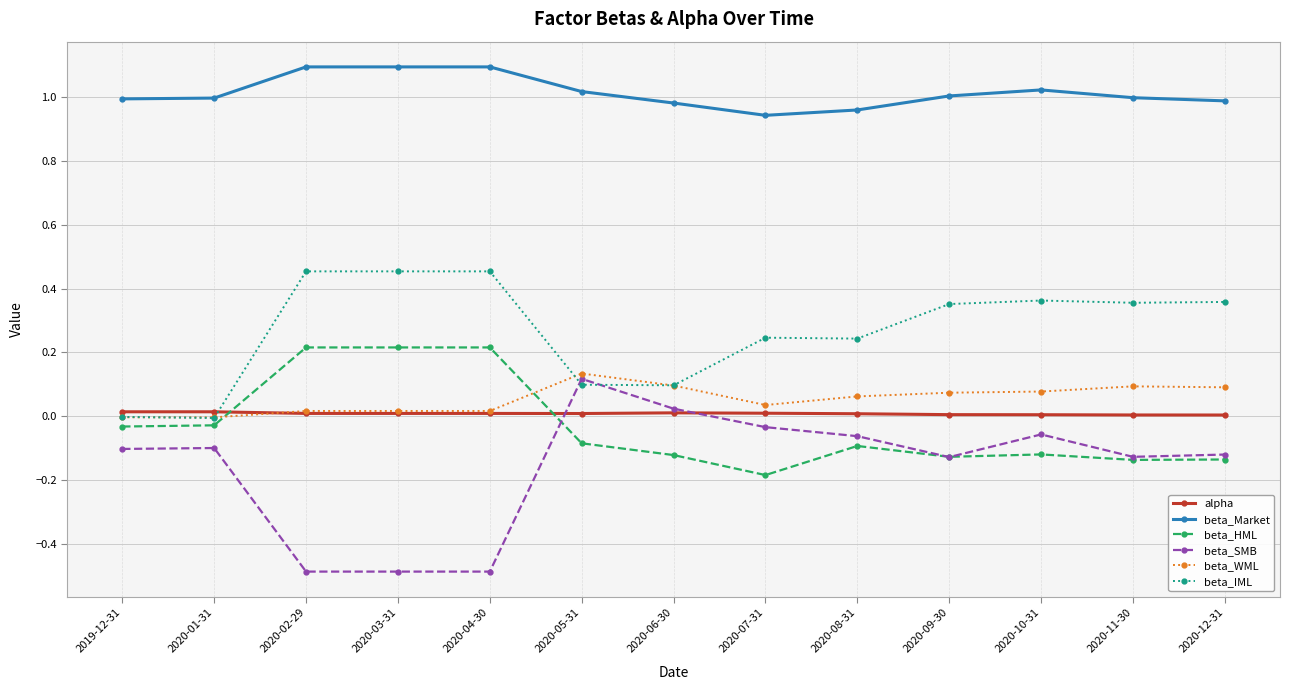

What is the minimum value shown in the chart?

-0.5